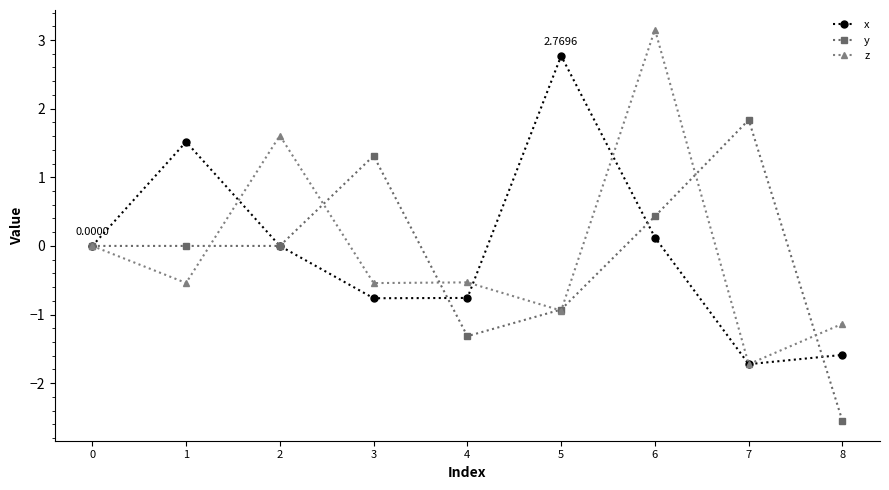

What is the difference between the second highest and minimum values in the x series?

3.2